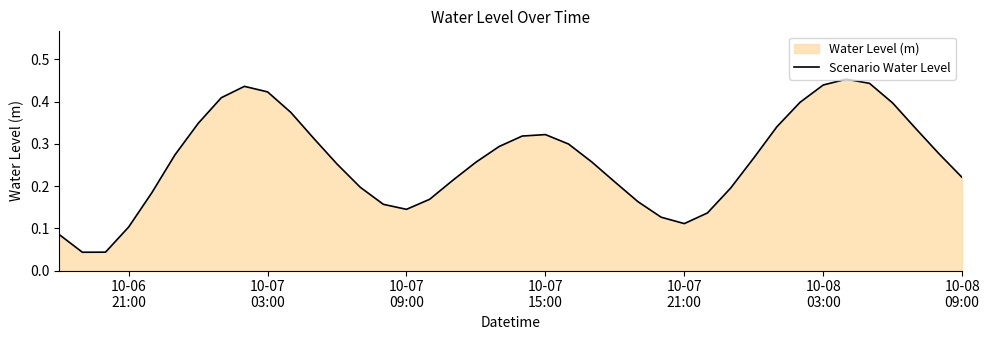

How many lines are shown in the chart?

1